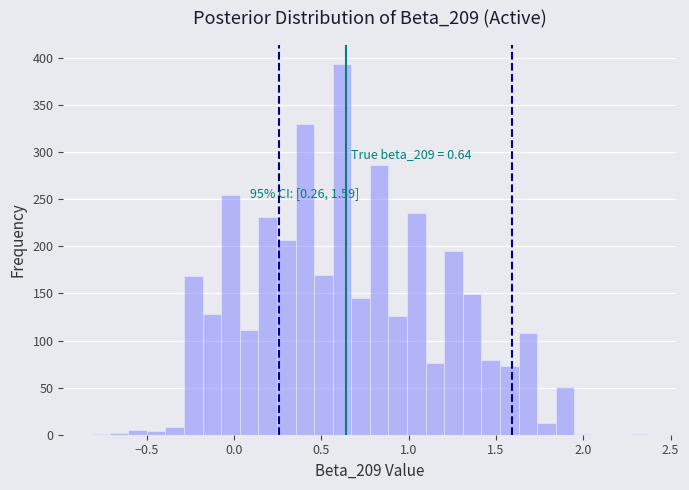

Read against the x-axis, roughly where is the centre of the tallest bar?

0.60